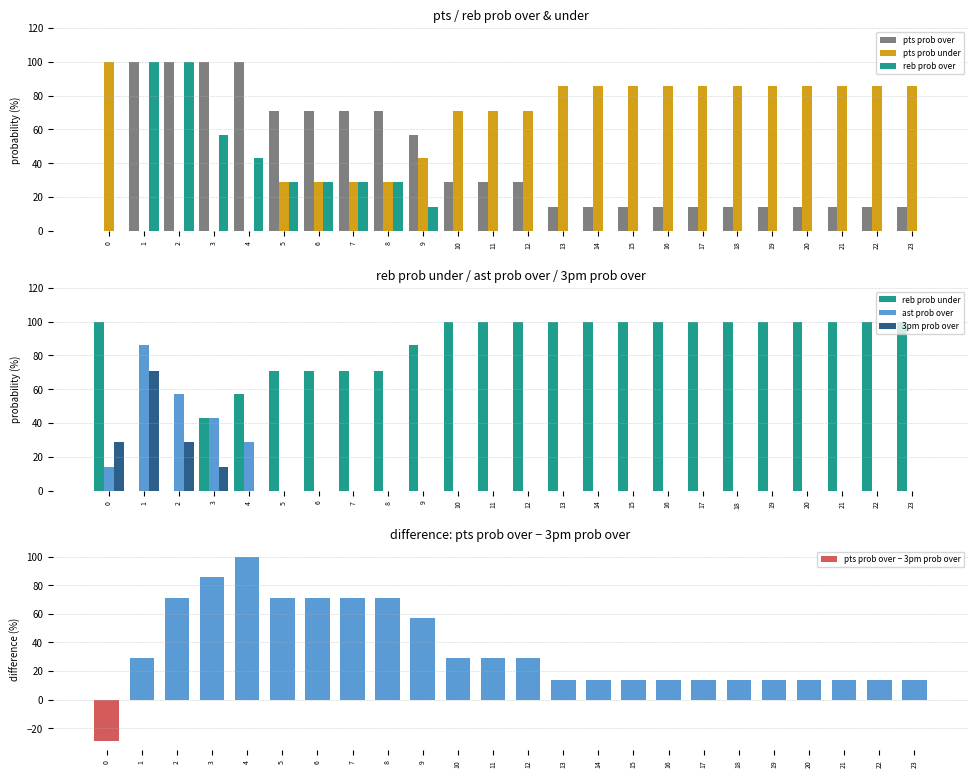

Read the reb prob under value at 5.

71